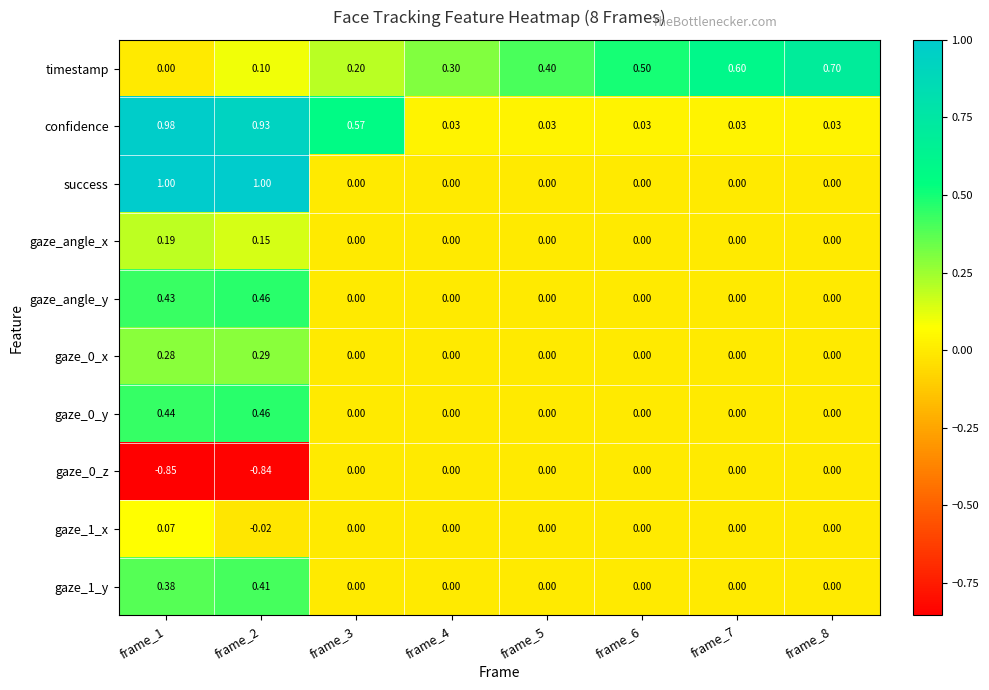

What is the difference between the highest and lowest values at frame_8?

0.7